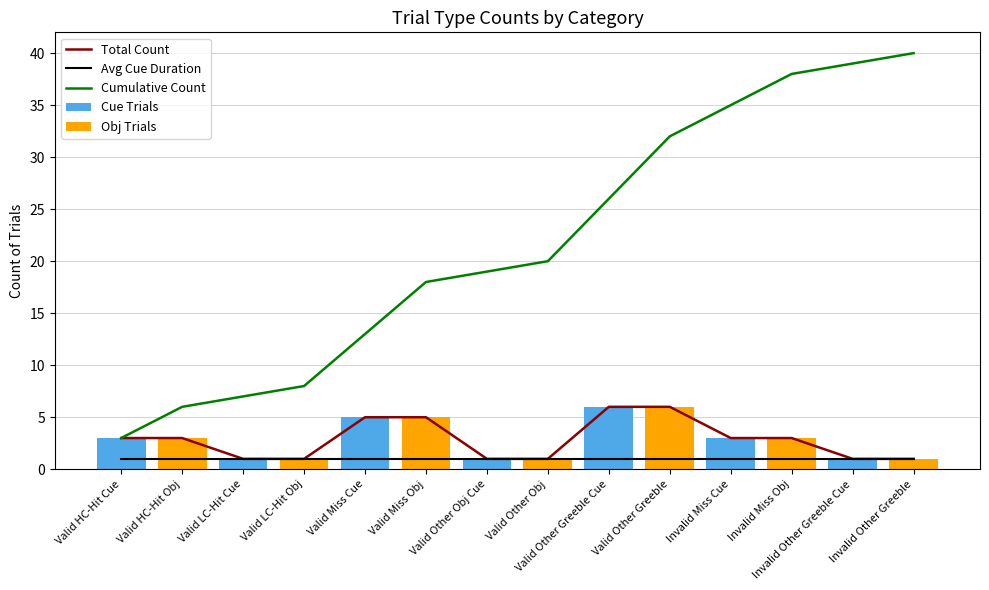

Rank the series by their maximum value, from lowest to highest.

Avg Cue Duration, Total Count, Cue Trials, Obj Trials, Cumulative Count